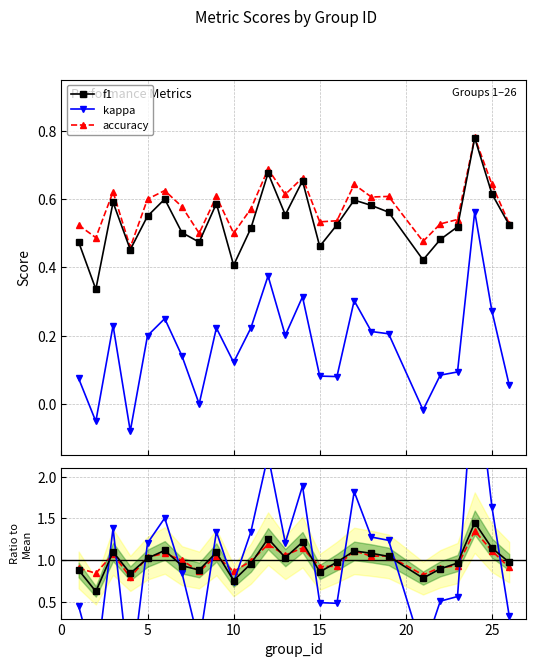

What is the highest value of the kappa series?

0.6